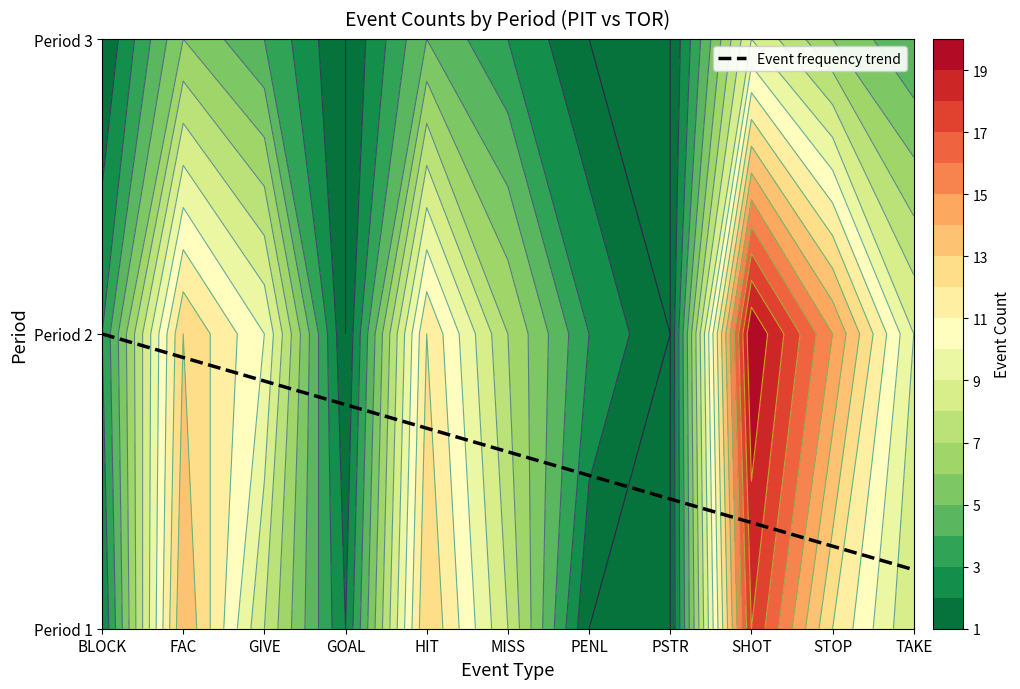

What is the maximum value shown in the chart?

20